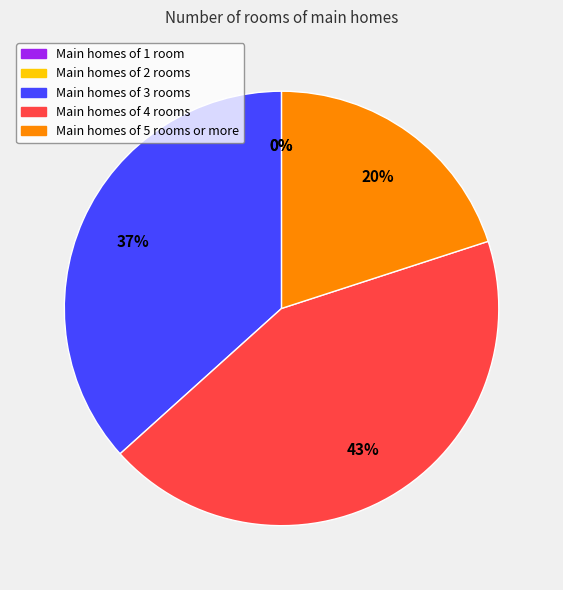

The 3 slice represents 30% of the pie. True or false?

False